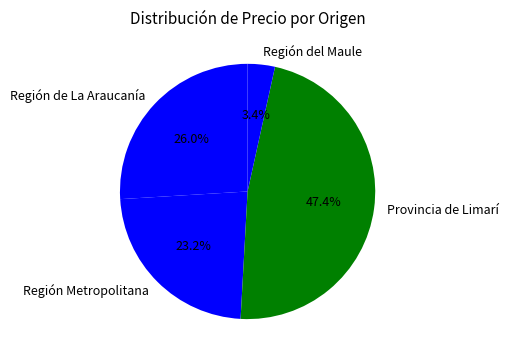

What percentage is NOT represented by Región Metropolitana?

76.8%